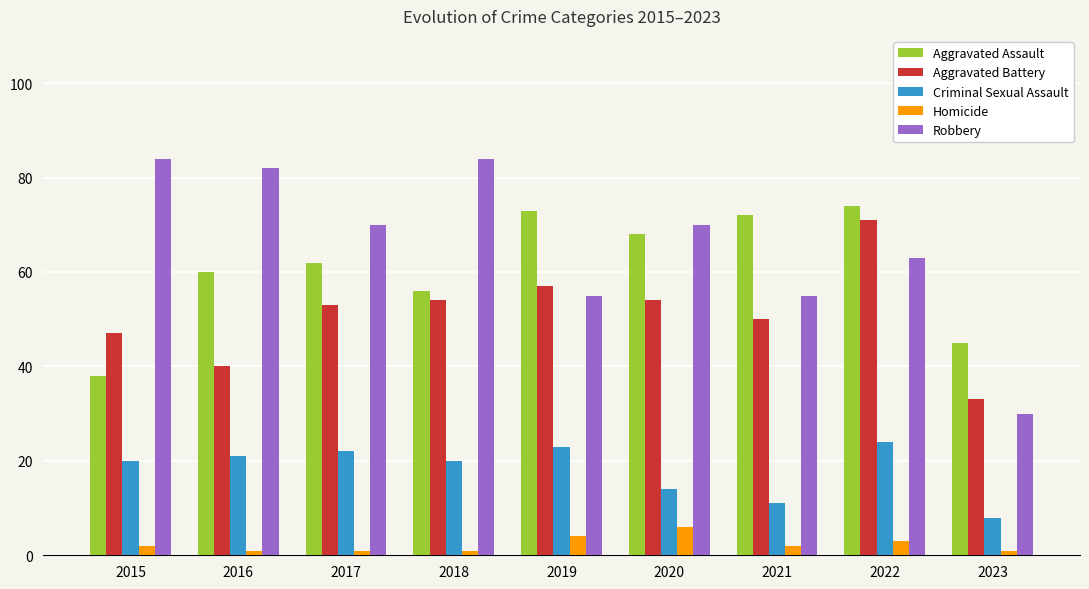

What is the spread (max minus min) of values at 2019?

69